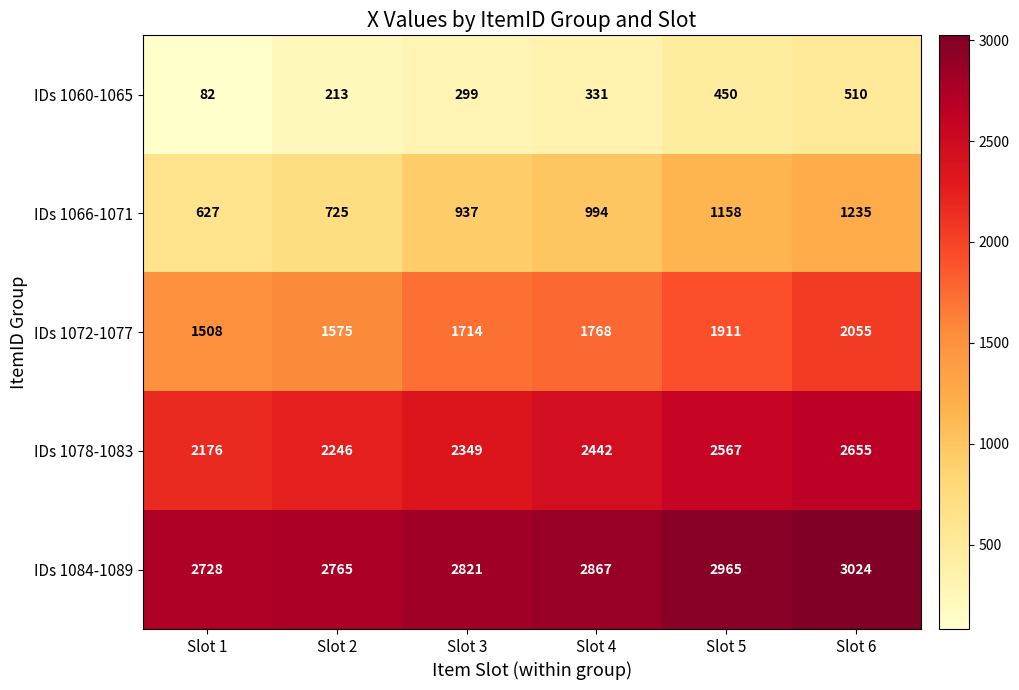

Which series has the largest range (max minus min)?

IDs 1066-1071